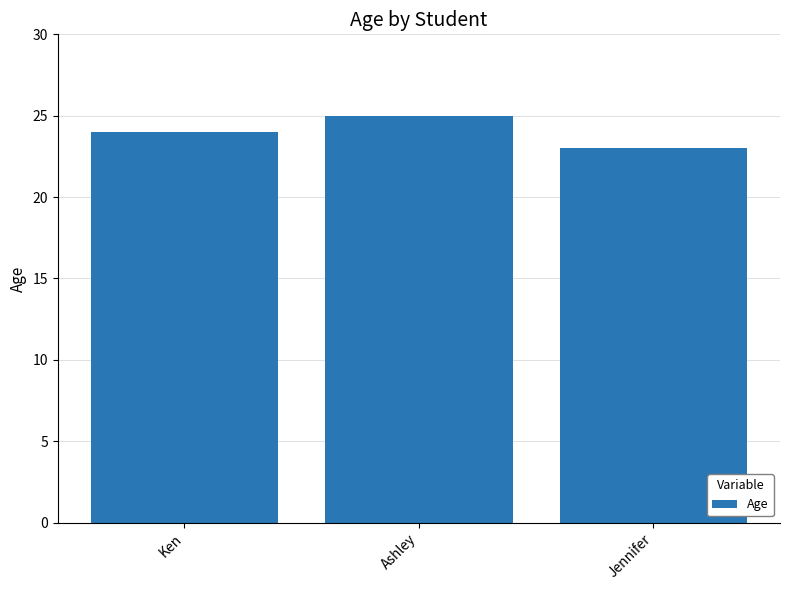

List the labels in order of value, smallest first.

Jennifer, Ken, Ashley